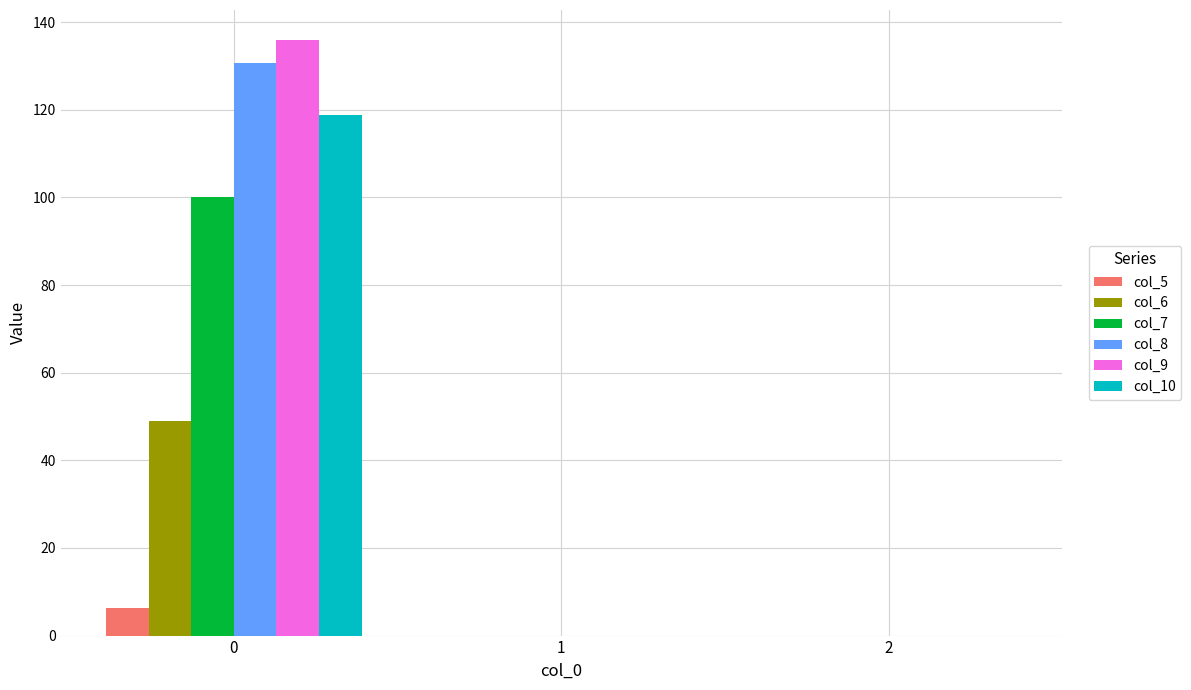

Which series has the widest spread of values?

col_9